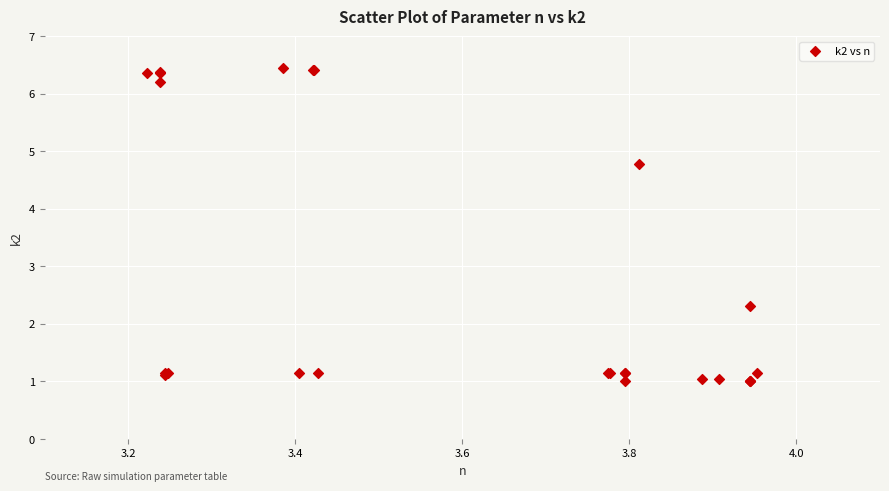

What Y value in the scatter plot is closest to 3?

2.3